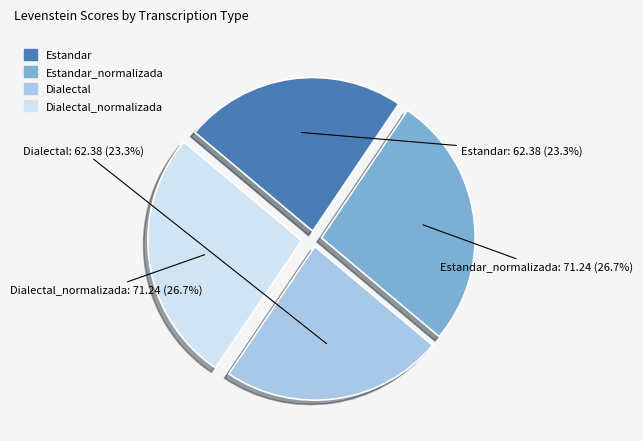

Approximately how many times larger is the value at Estandar_normalizada compared to Estandar?

1.1